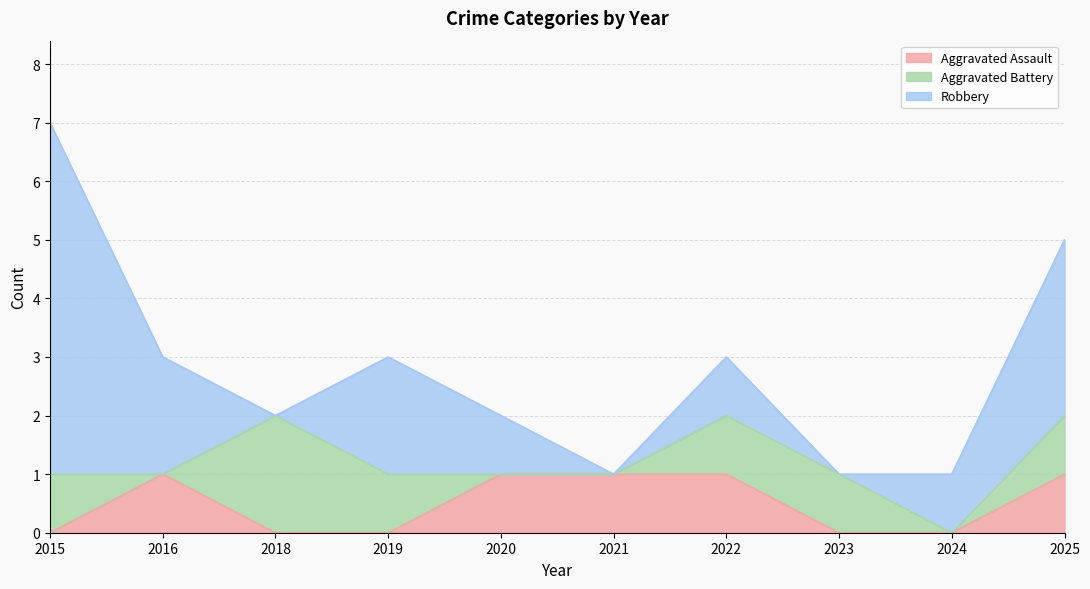

Reading left to right, extract all data points from this chart.

Aggravated Assault: 0	1	0	0	1	1	1	0	0	1
Aggravated Battery: 1	0	2	1	0	0	1	1	0	1
Robbery: 6	2	0	2	1	0	1	0	1	3